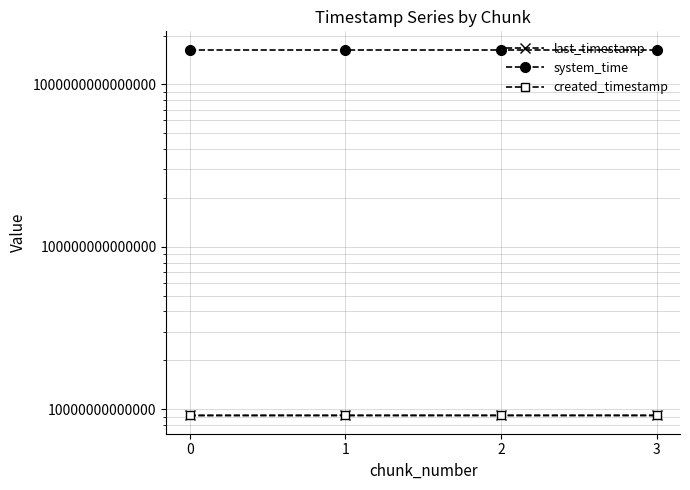

At which category is the sum across all series the highest?

3